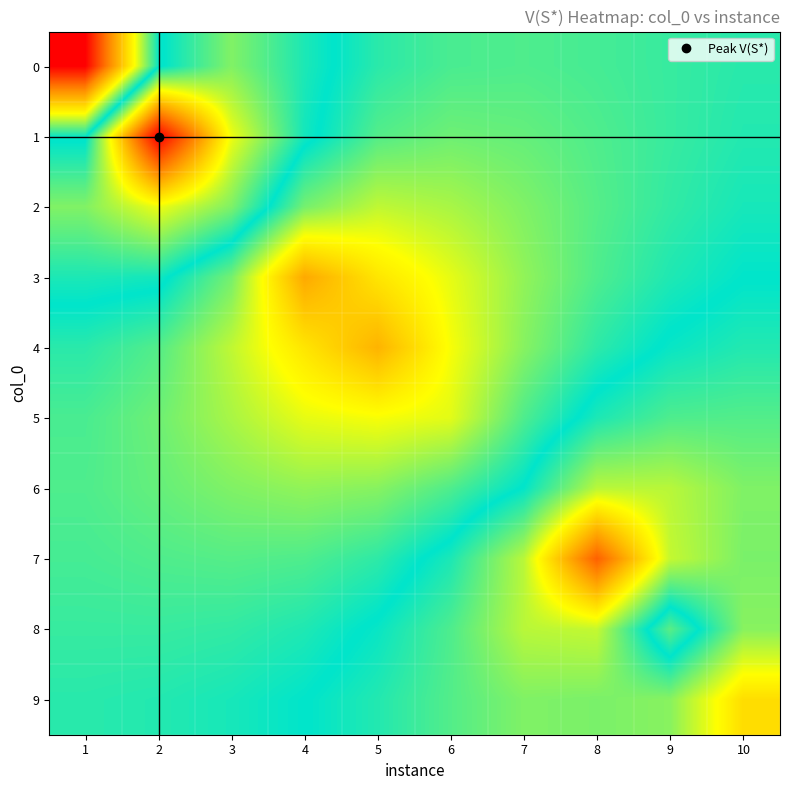

Between 2 and 10, which series saw the biggest shift?

1